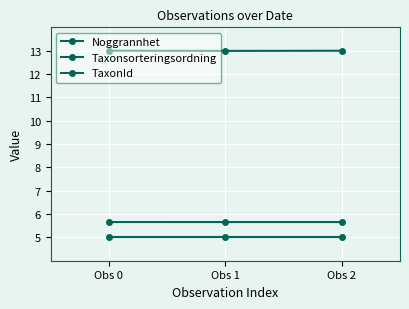

Reading left to right, list all the values displayed in this chart.

Noggrannhet: 5.0	5.0	5.0
Taxonsorteringsordning: 13.0	13.0	13.0
TaxonId: 5.7	5.7	5.7